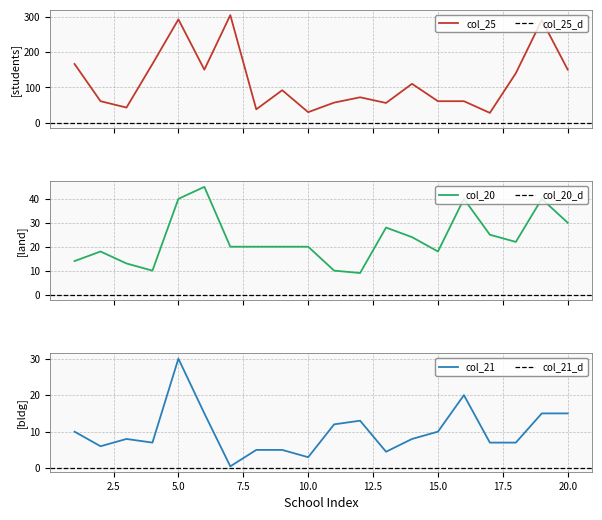

What is the difference between the maximum and minimum values in the col_21 series?

29.5